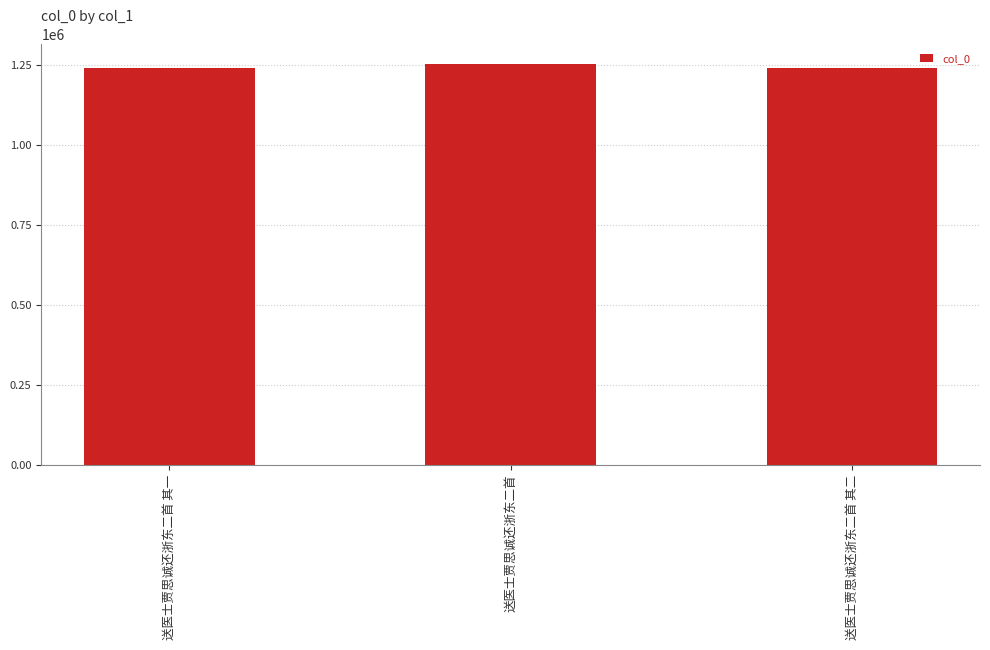

What is the average value?

1245278